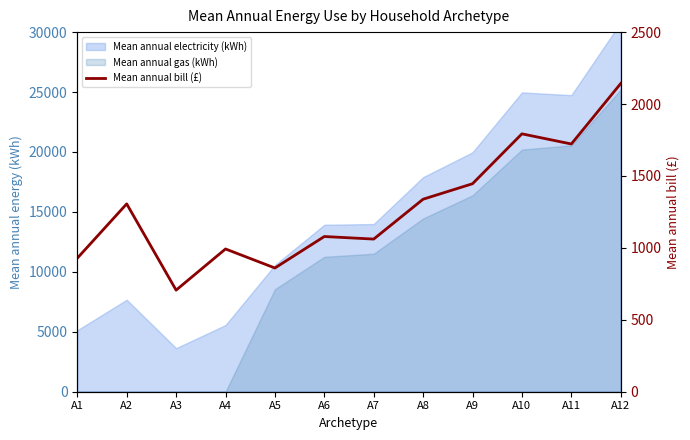

How many lines are shown in the chart?

1